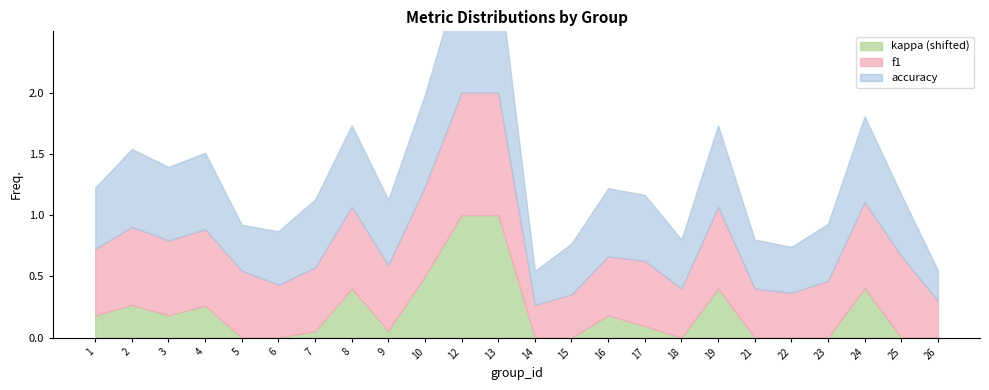

Which label corresponds to the largest value in the chart?

12